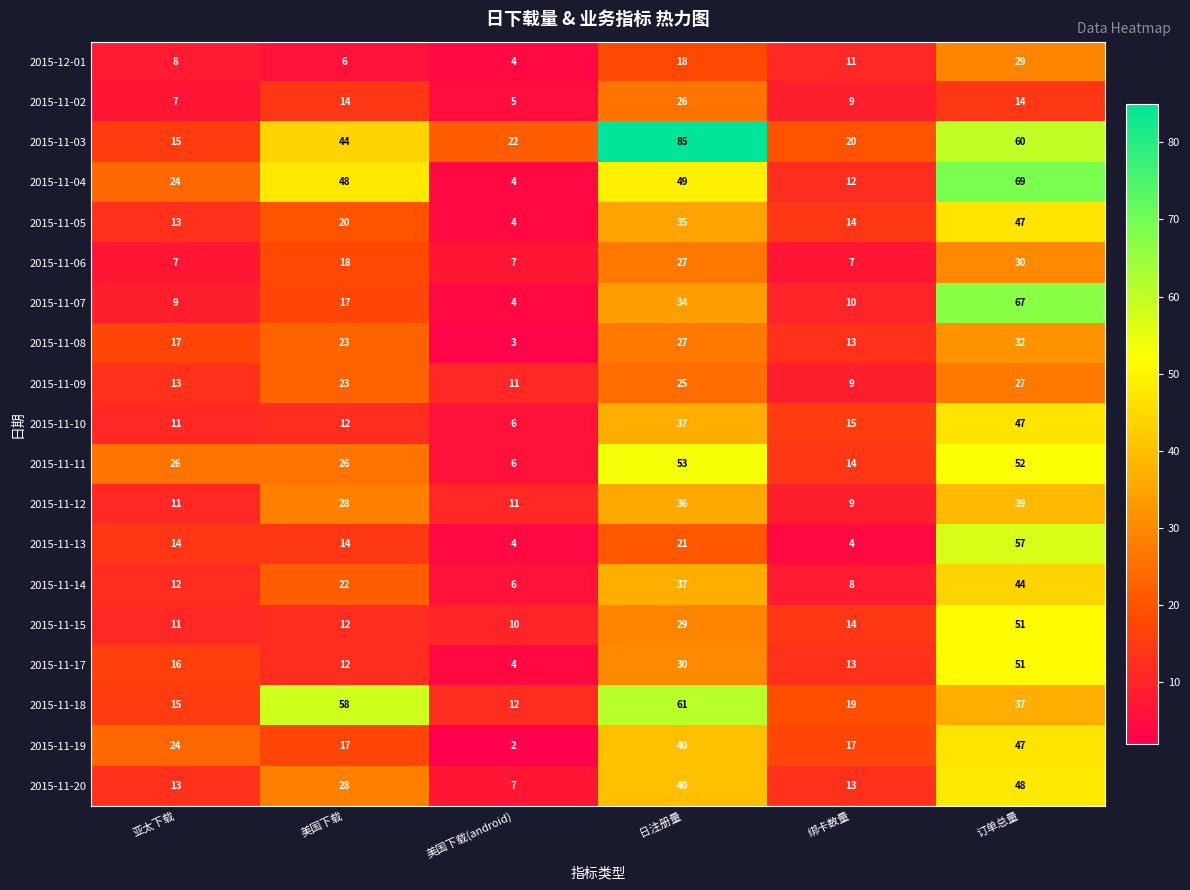

At which label is 2015-12-01 closest to 16?

日注册量